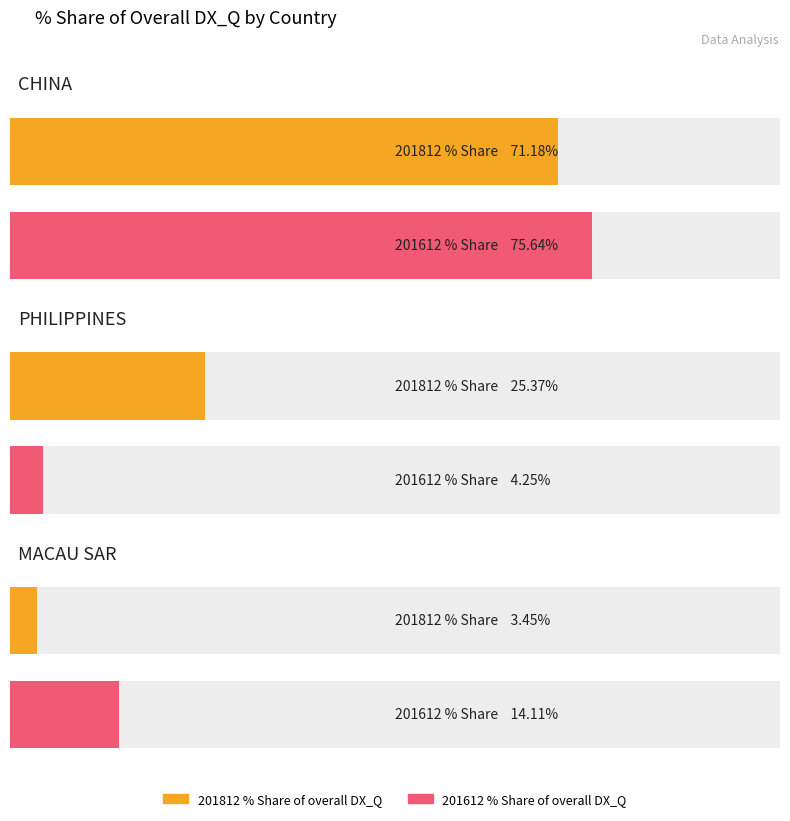

What is the minimum value shown in the chart?

3.4